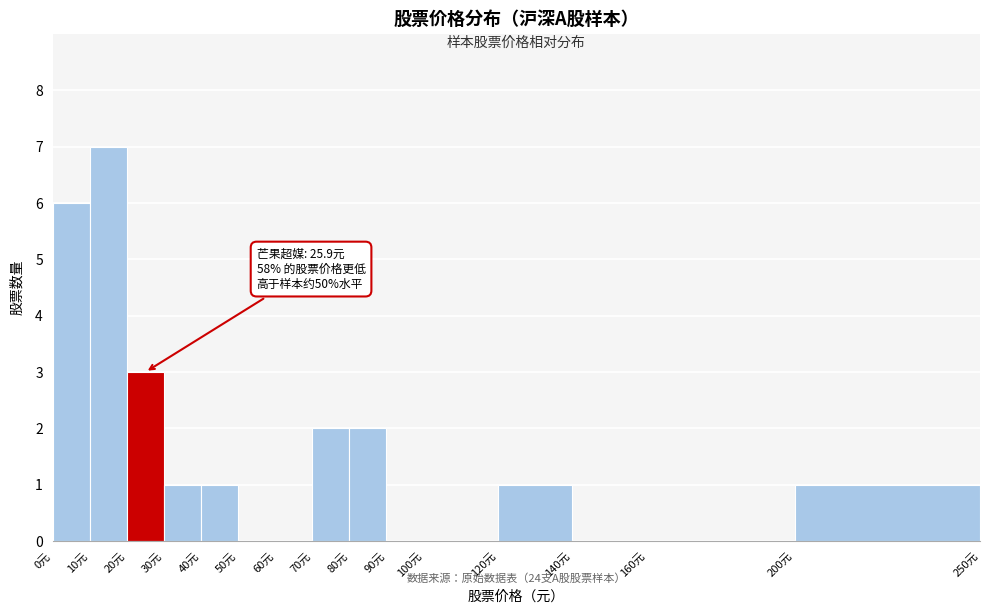

Which range on the x-axis has the tallest bar?

10 to 20